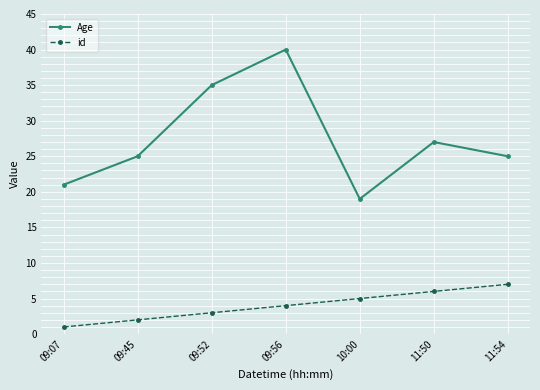

True or false: Age and id intersect in this chart.

False